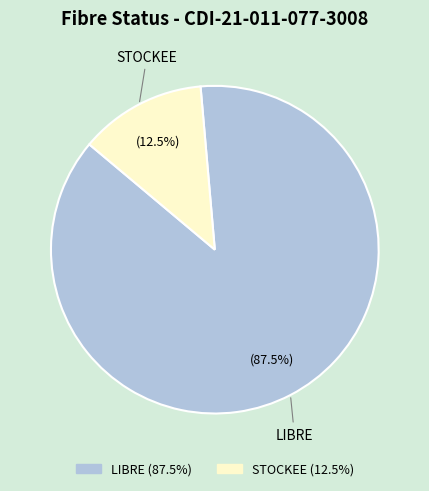

Does any single category account for the majority?

Yes